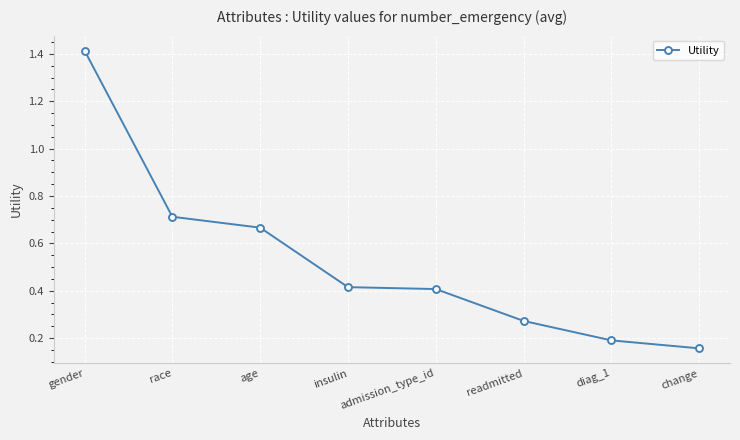

Where is the data nearest to the value 0?

change